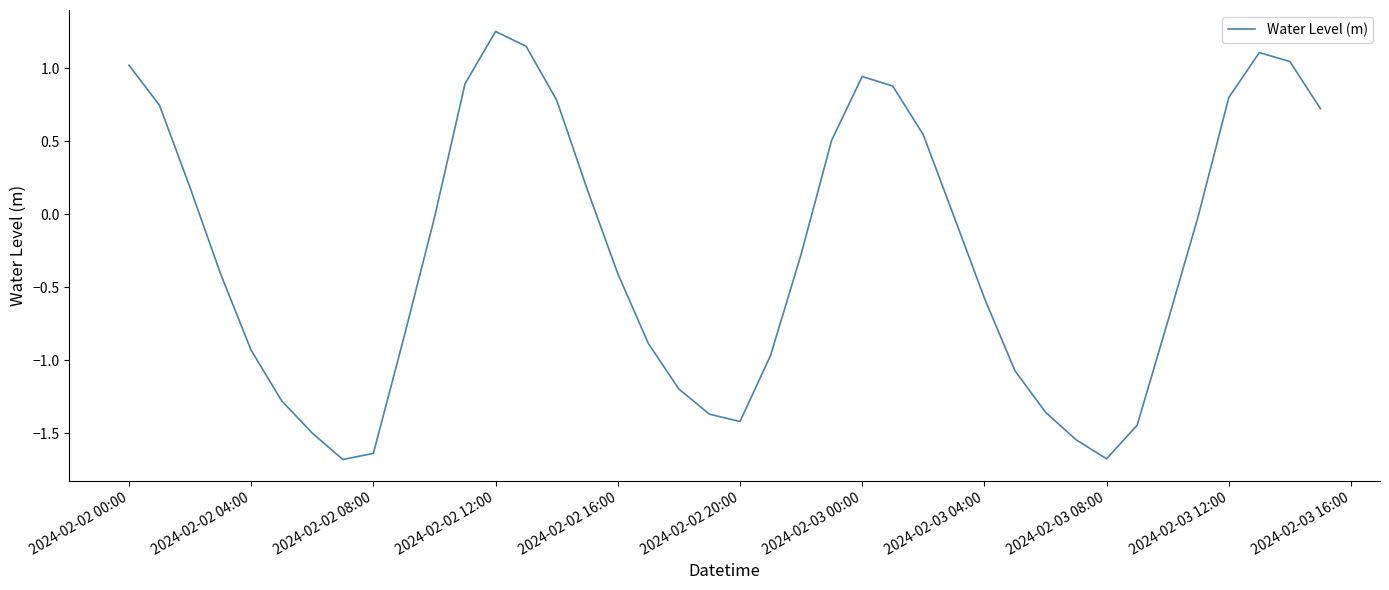

What is the difference between the maximum and minimum values?

2.9